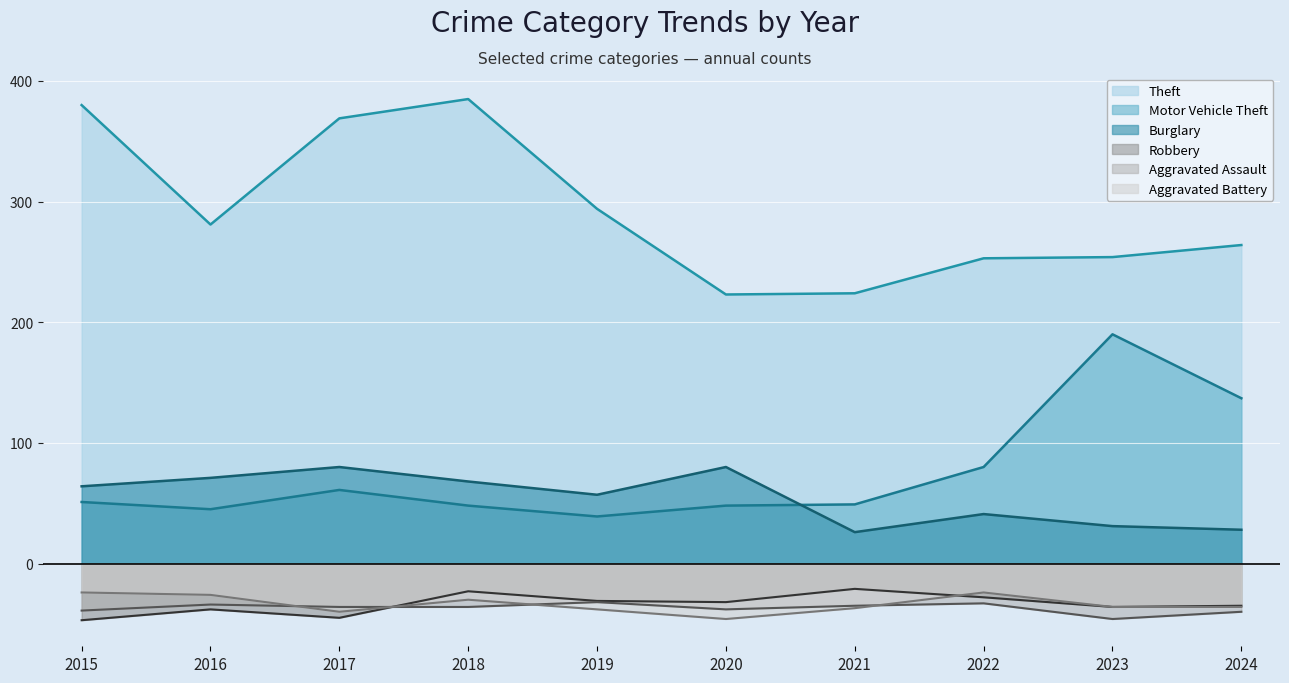

Between 2020 and 2023, which series saw the biggest shift?

Motor Vehicle Theft